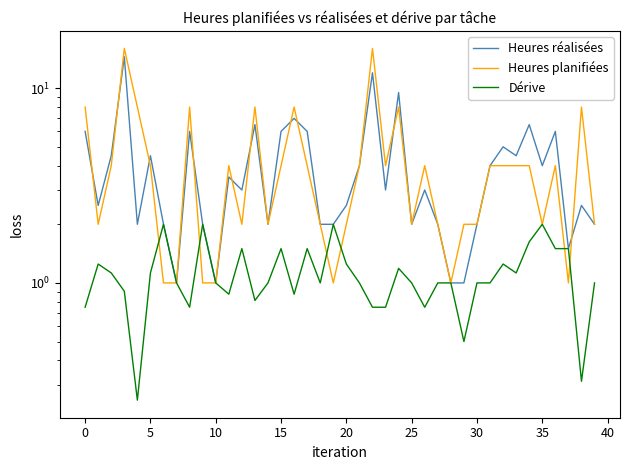

Reading left to right, transcribe all the data shown in this chart.

Heures réalisées: 6.0	2.5	4.5	14.5	2.0	4.5	2.0	1.0	6.0	2.0	1.0	3.5	3.0	6.5	2.0	6.0	7.0	6.0	2.0	2.0	2.5	4.0	12.0	3.0	9.5	2.0	3.0	2.0	1.0	1.0	2.0	4.0	5.0	4.5	6.5	4.0	6.0	1.5	2.5	2.0
Heures planifiées: 8.0	2.0	4.0	16.0	8.0	4.0	1.0	1.0	8.0	1.0	1.0	4.0	2.0	8.0	2.0	4.0	8.0	4.0	2.0	1.0	2.0	4.0	16.0	4.0	8.0	2.0	4.0	2.0	1.0	2.0	2.0	4.0	4.0	4.0	4.0	2.0	4.0	1.0	8.0	2.0
Dérive: 0.8	1.2	1.1	0.9	0.2	1.1	2.0	1.0	0.8	2.0	1.0	0.9	1.5	0.8	1.0	1.5	0.9	1.5	1.0	2.0	1.2	1.0	0.8	0.8	1.2	1.0	0.8	1.0	1.0	0.5	1.0	1.0	1.2	1.1	1.6	2.0	1.5	1.5	0.3	1.0